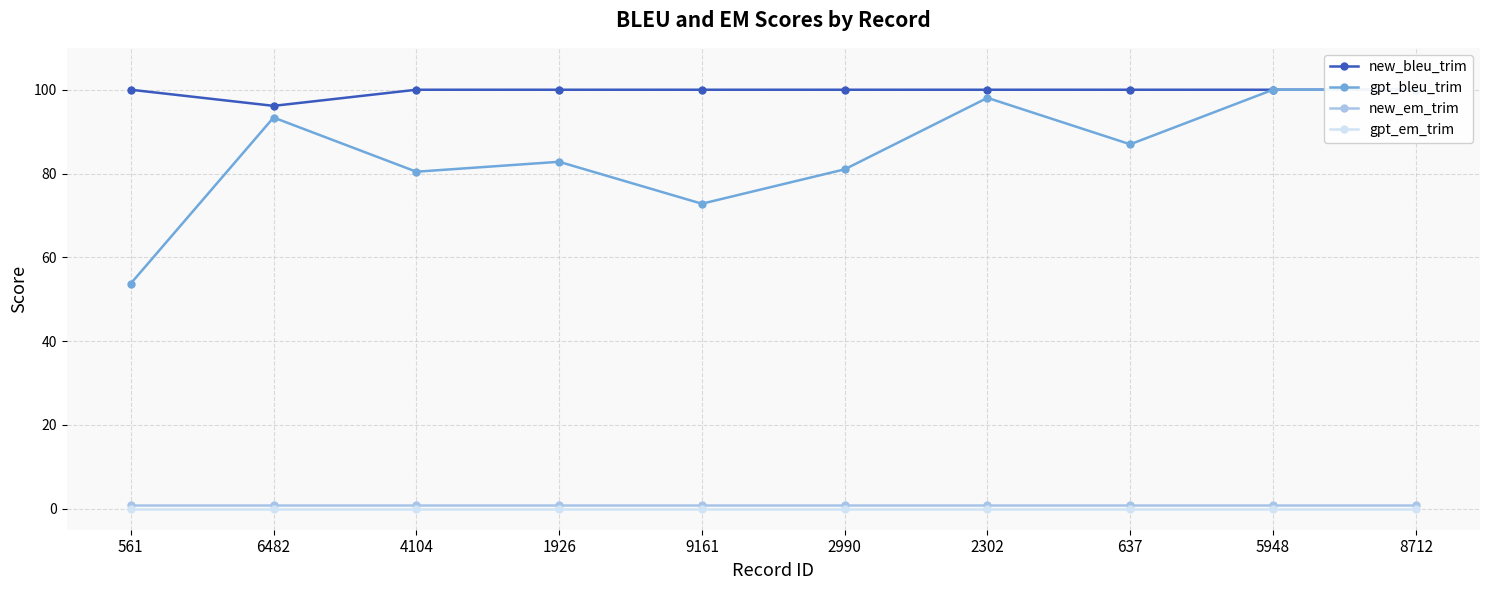

What position from the right is 637?

3